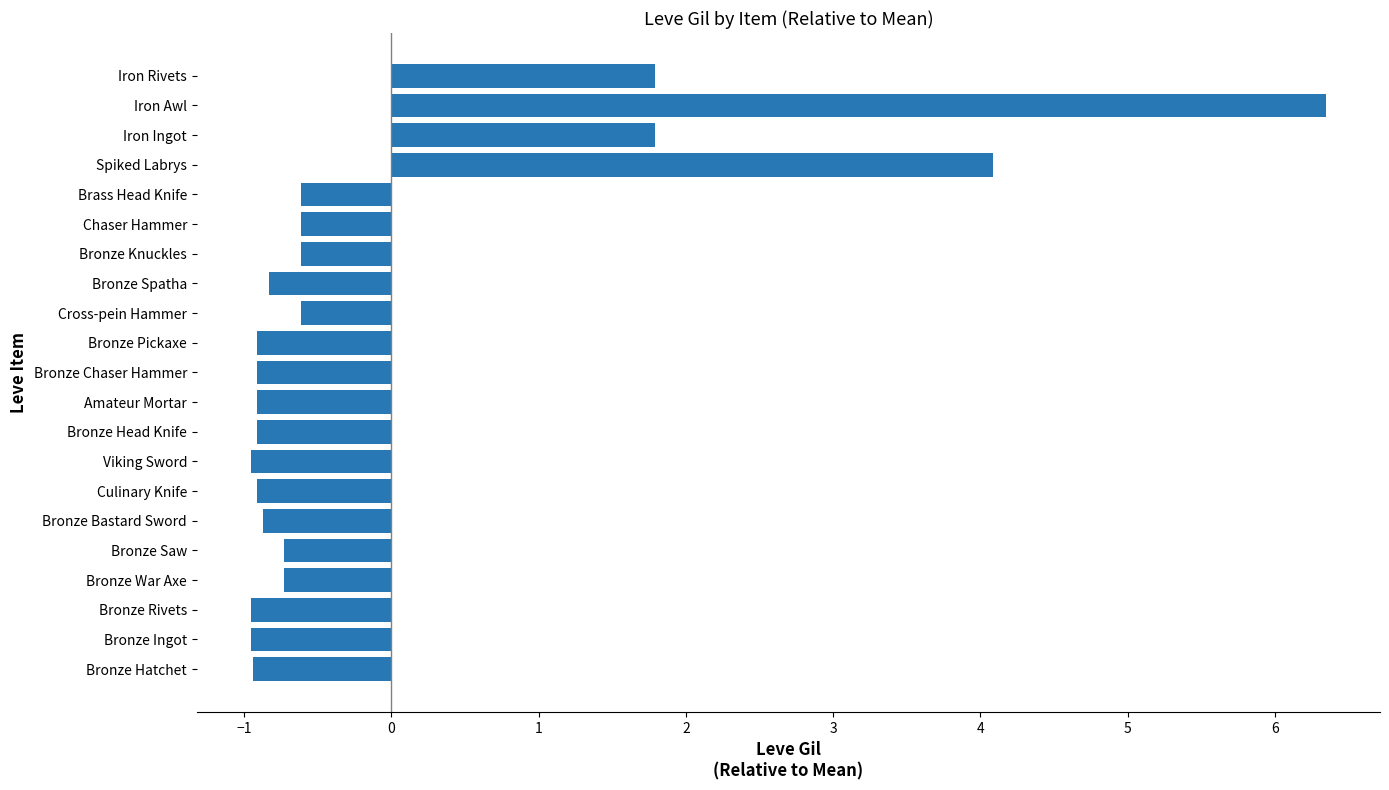

What is the minimum value shown in the chart?

-1.0